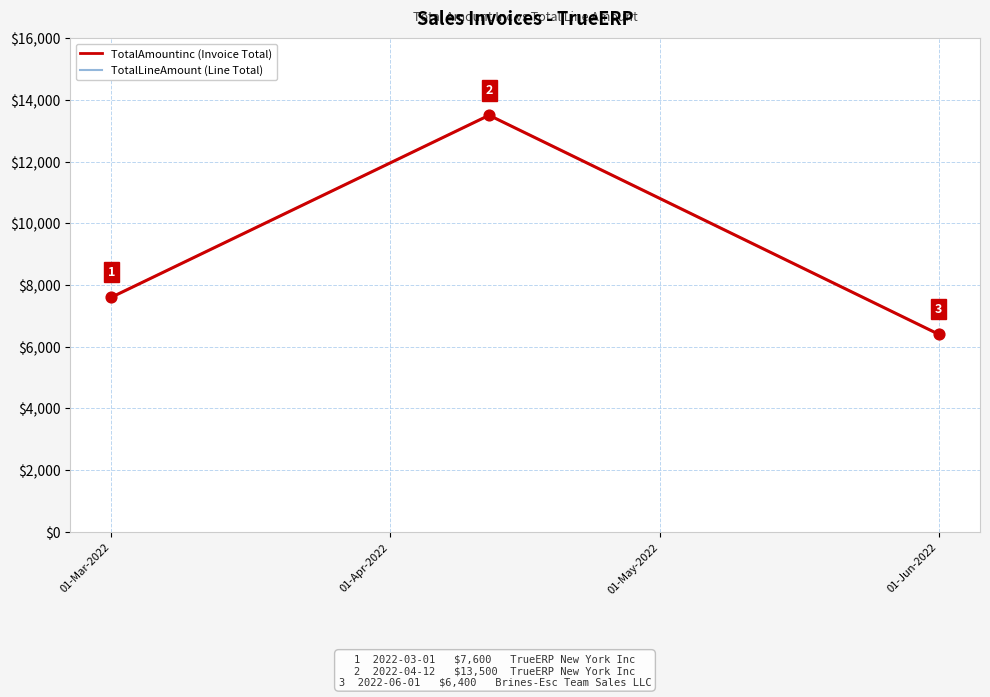

Is this an area chart (filled region under the line)?

No